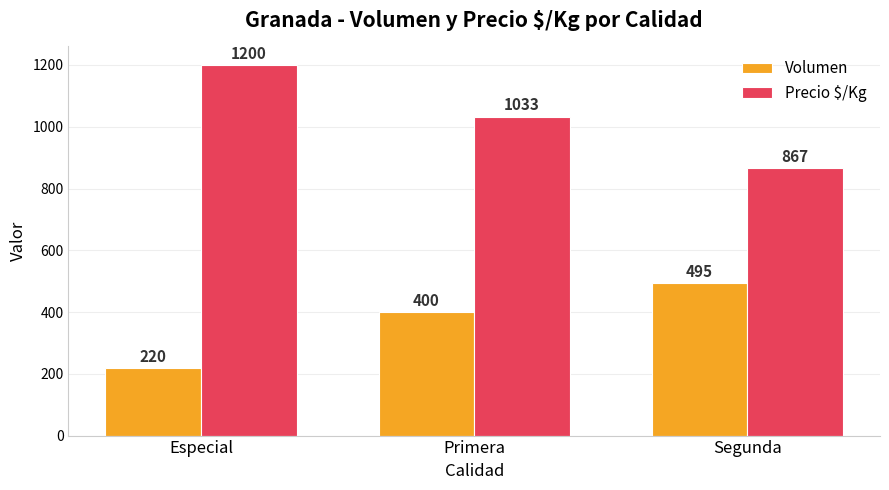

What is the value of the Volumen bar at the 2nd from the left?

400